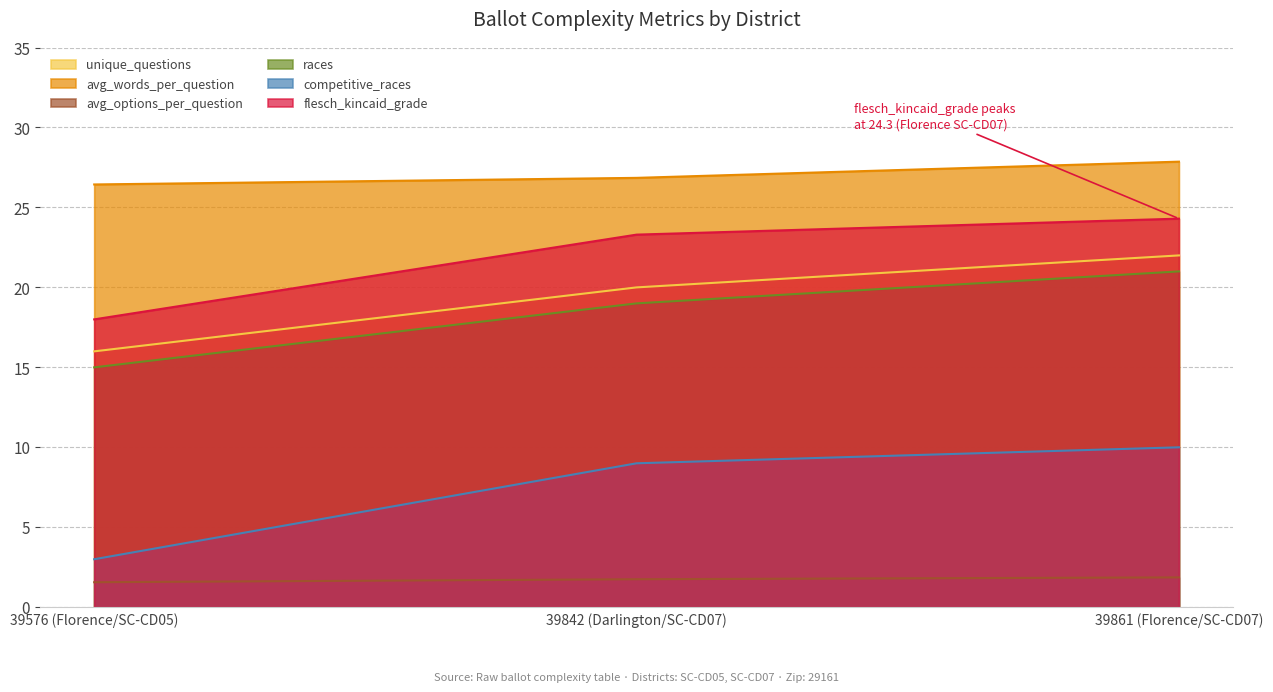

What is the sum of the avg_words_per_question values at 39842 (Darlington/SC-CD07) and 39576 (Florence/SC-CD05)?

53.3